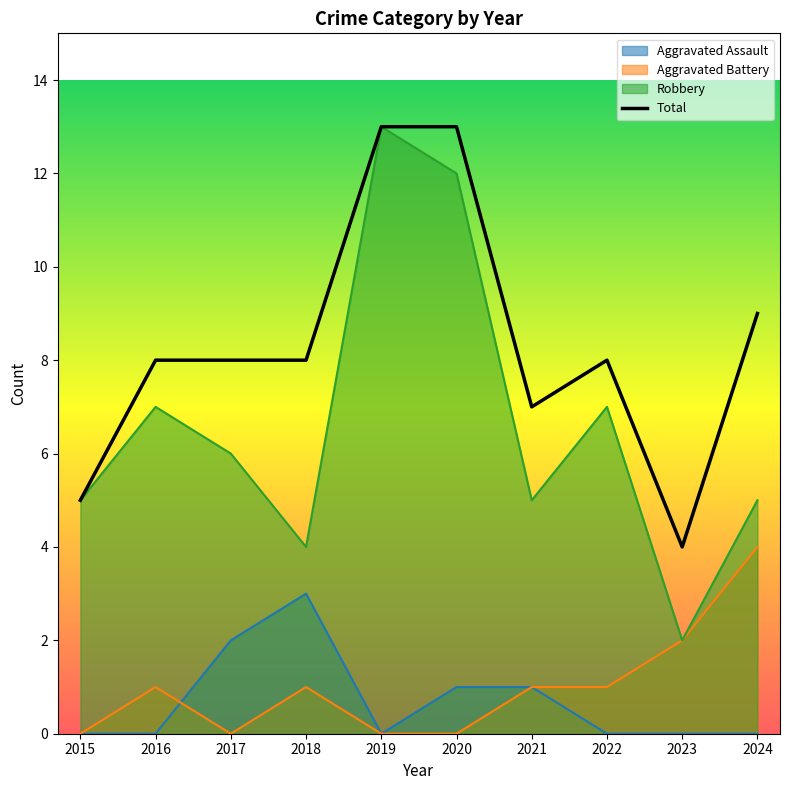

How many values in the Robbery series exceed 6?

4